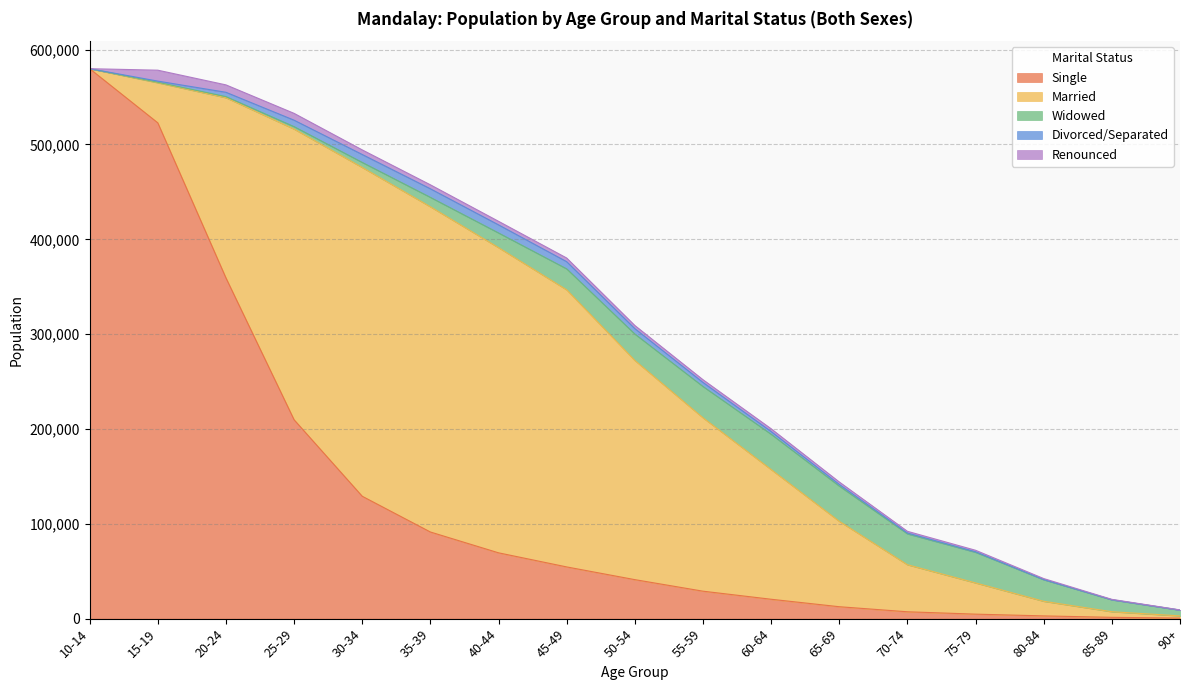

Which has a higher value, 90+ or 70-74?

70-74